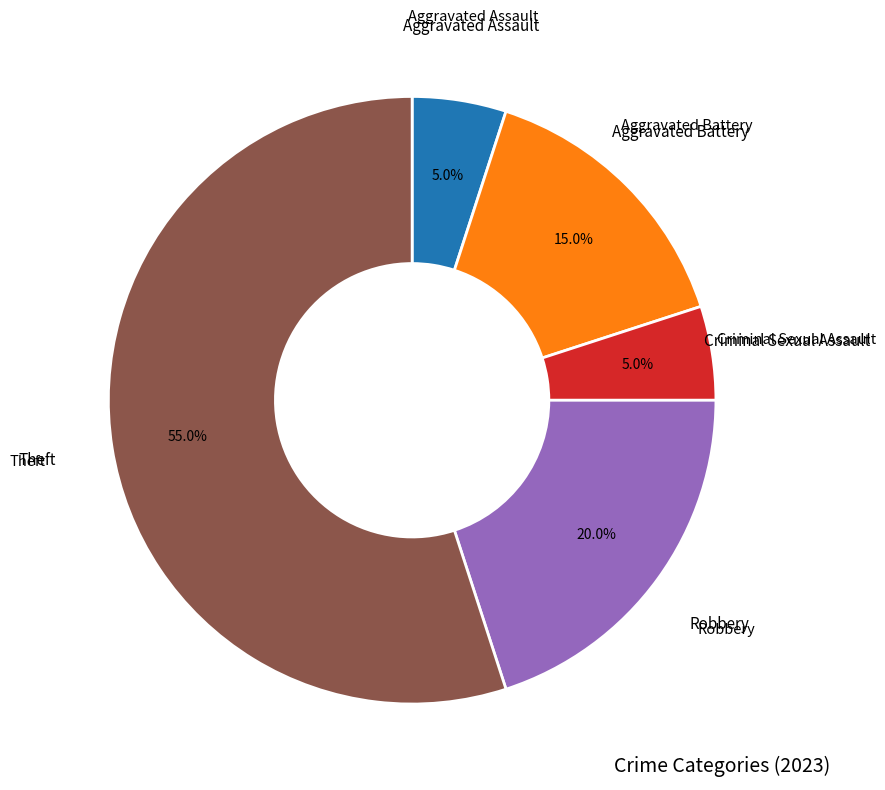

Does any single category account for the majority?

Yes